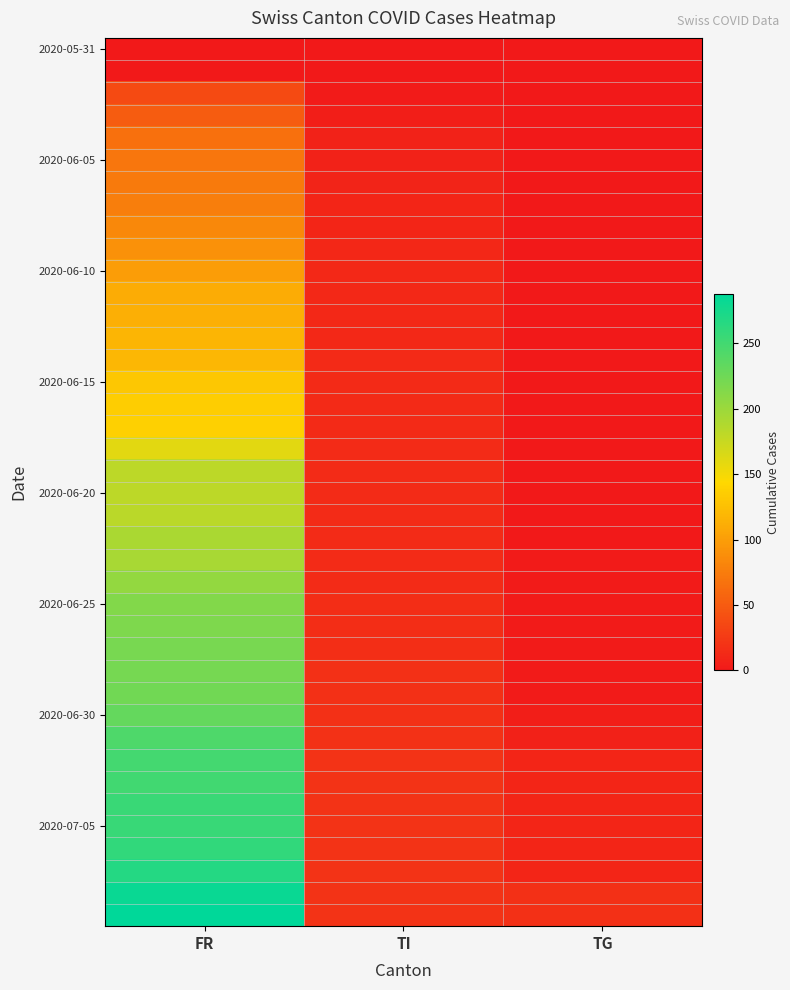

At which category is the sum across all series the highest?

FR